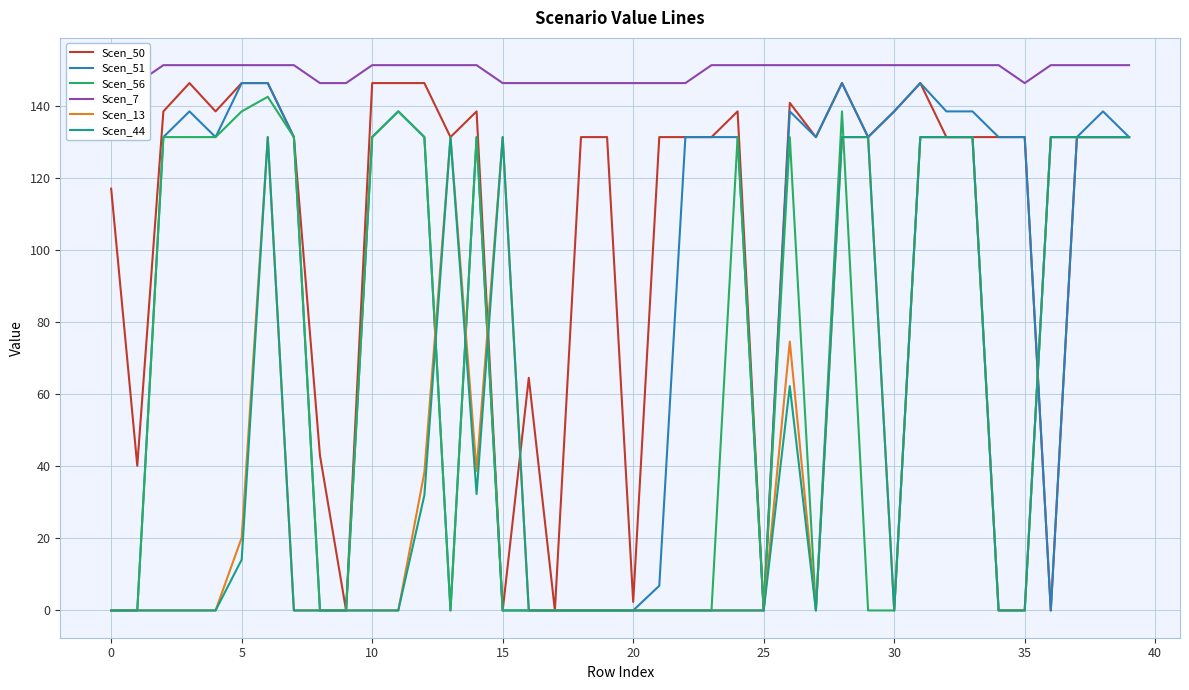

What are all the series names shown in the legend?

Scen_50, Scen_51, Scen_56, Scen_7, Scen_13, Scen_44